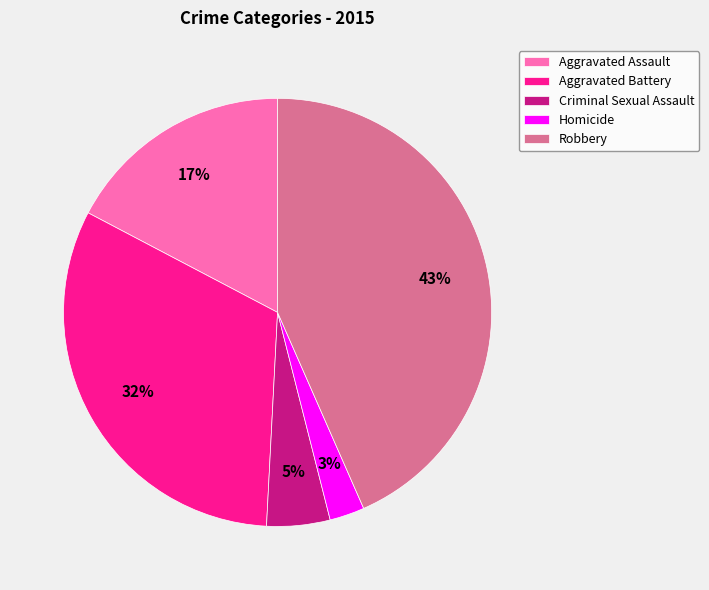

What is the largest slice in the pie chart?

Robbery